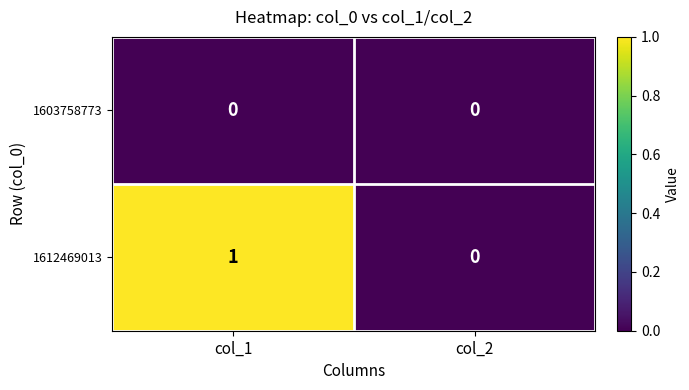

At col_1, list the series in order from largest to smallest.

1612469013, 1603758773